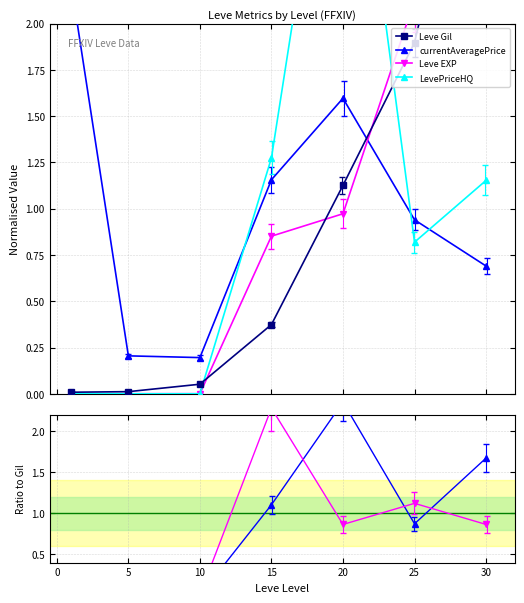

True or false: Leve EXP has more than 1 interior local peaks.

False